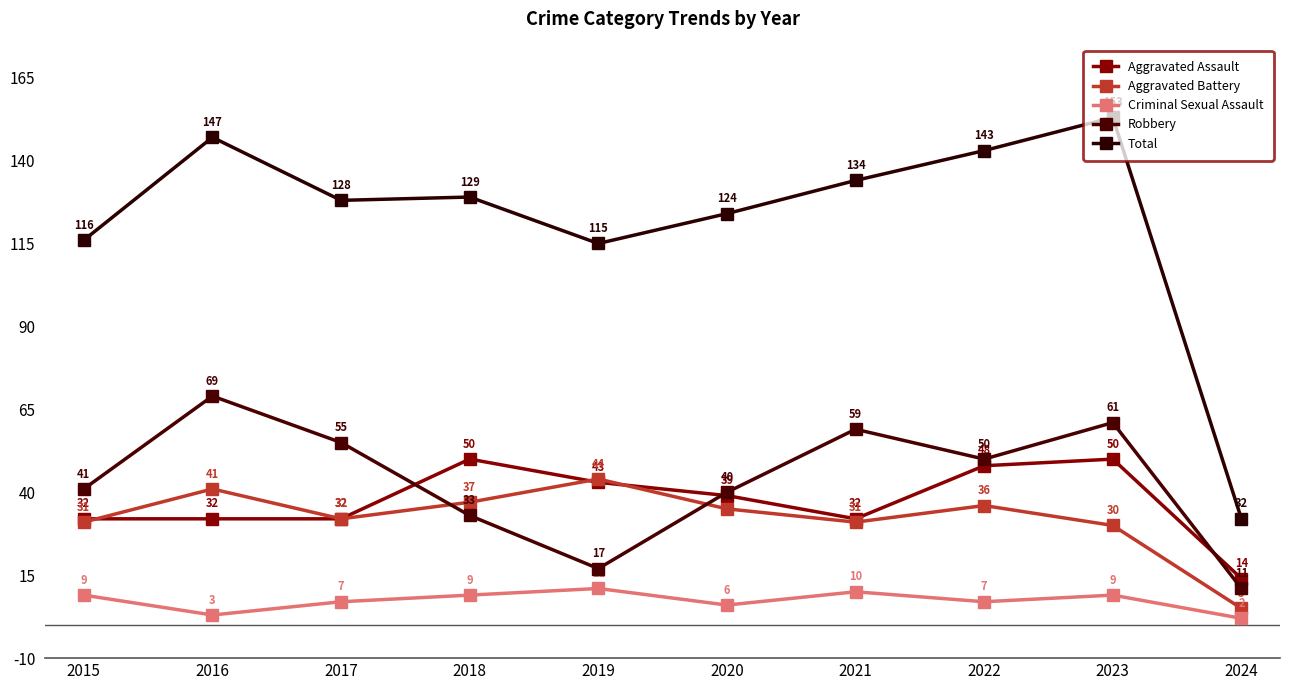

What is the difference between the Total values at 2016 and 2022?

4